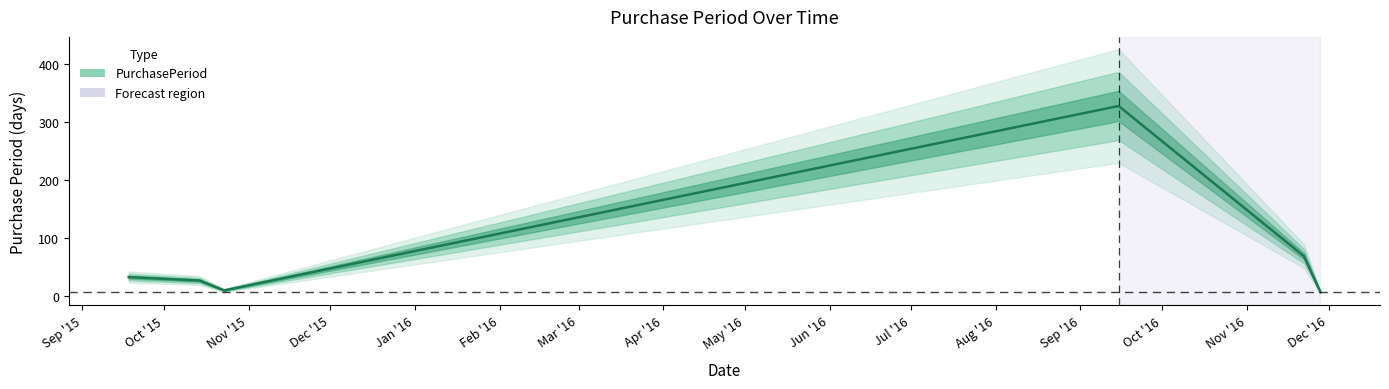

What is the difference between the maximum and second lowest values?

319